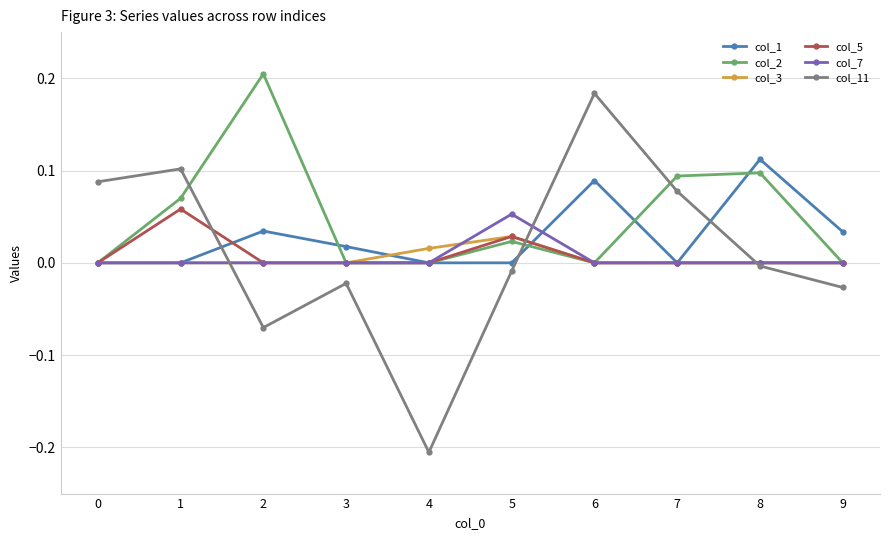

Count the number of categories in the chart.

10